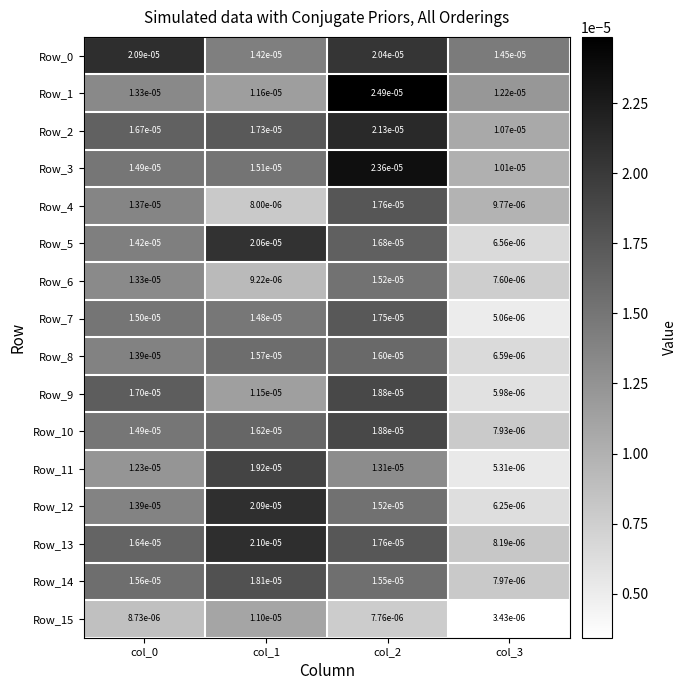

At how many categories does at least one series exceed 0?

4